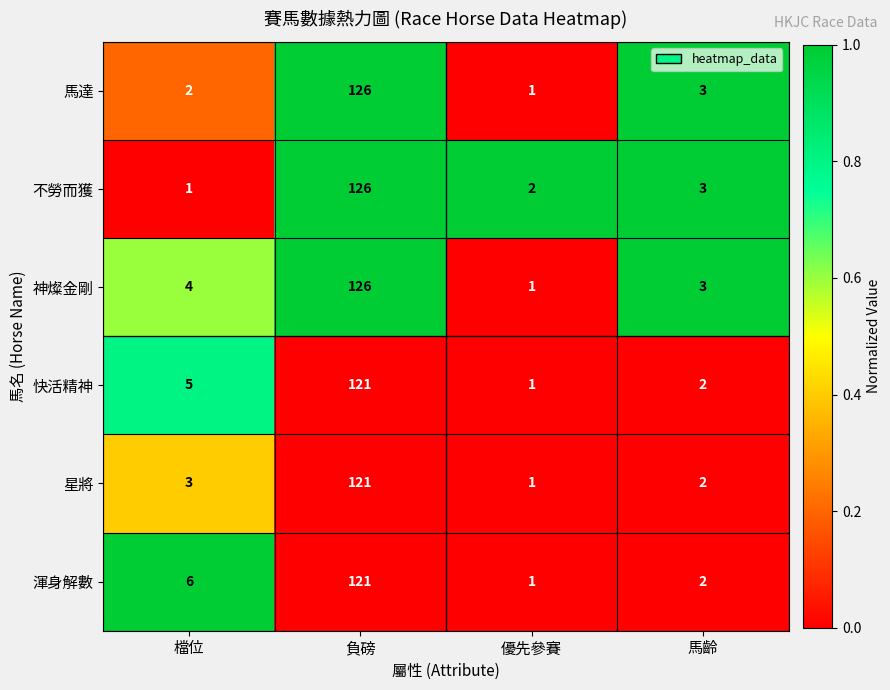

Reading left to right, transcribe all the data shown in this chart.

馬達: 檔位=2	負磅=126	優先參賽=1	馬齡=3
不勞而獲: 檔位=1	負磅=126	優先參賽=2	馬齡=3
神燦金剛: 檔位=4	負磅=126	優先參賽=1	馬齡=3
快活精神: 檔位=5	負磅=121	優先參賽=1	馬齡=2
星將: 檔位=3	負磅=121	優先參賽=1	馬齡=2
渾身解數: 檔位=6	負磅=121	優先參賽=1	馬齡=2